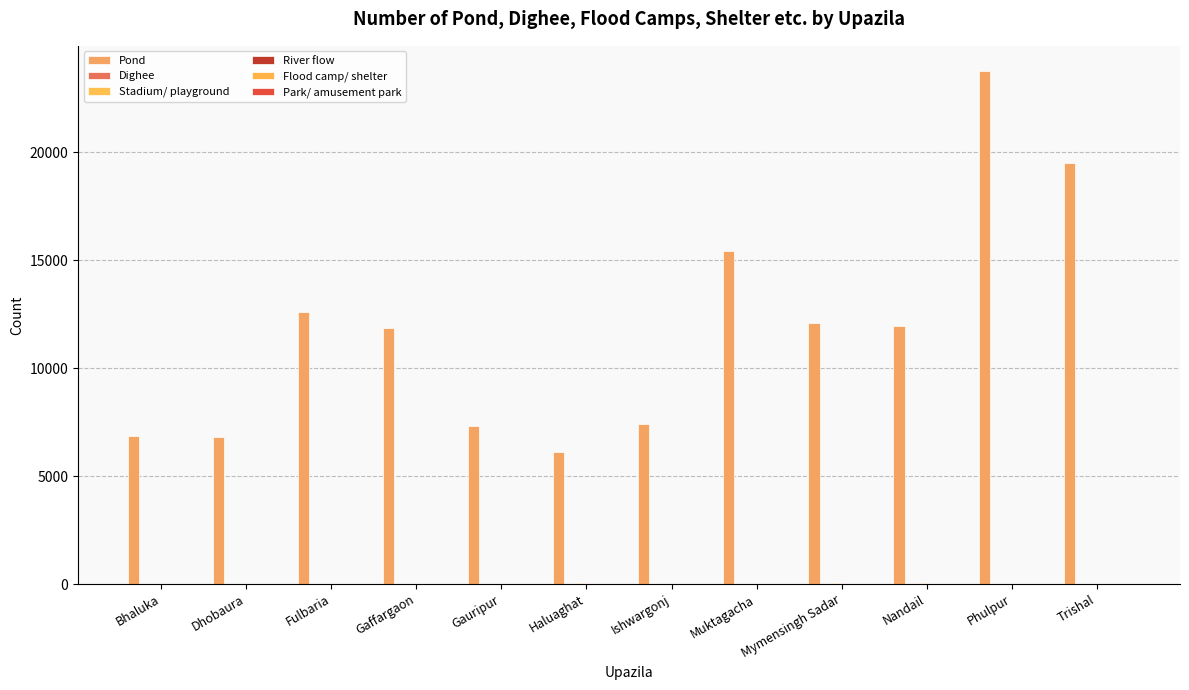

Are the bars grouped side by side (vs. stacked)?

Yes